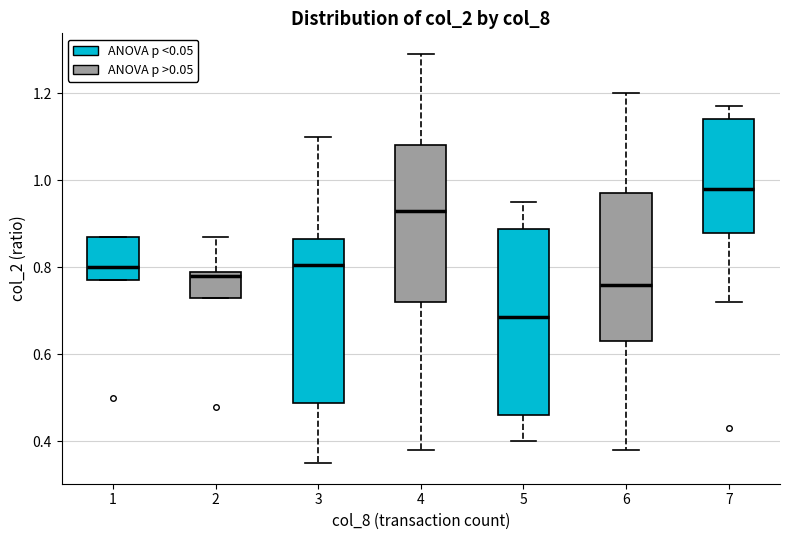

Which box's median line is the lowest?

5